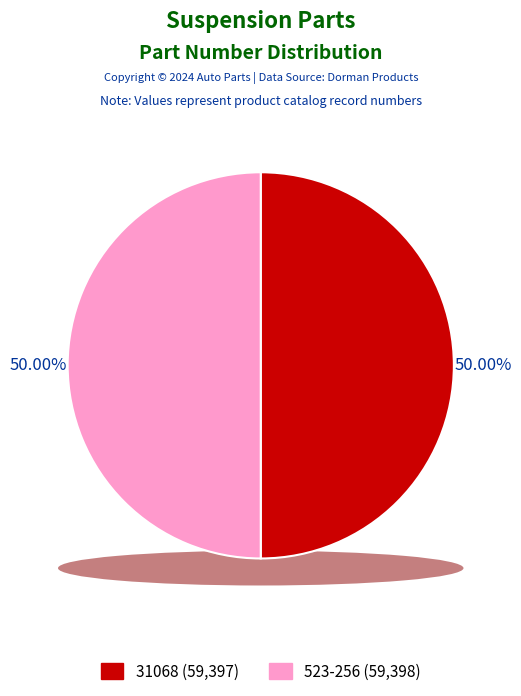

What is the majority slice?

523-256